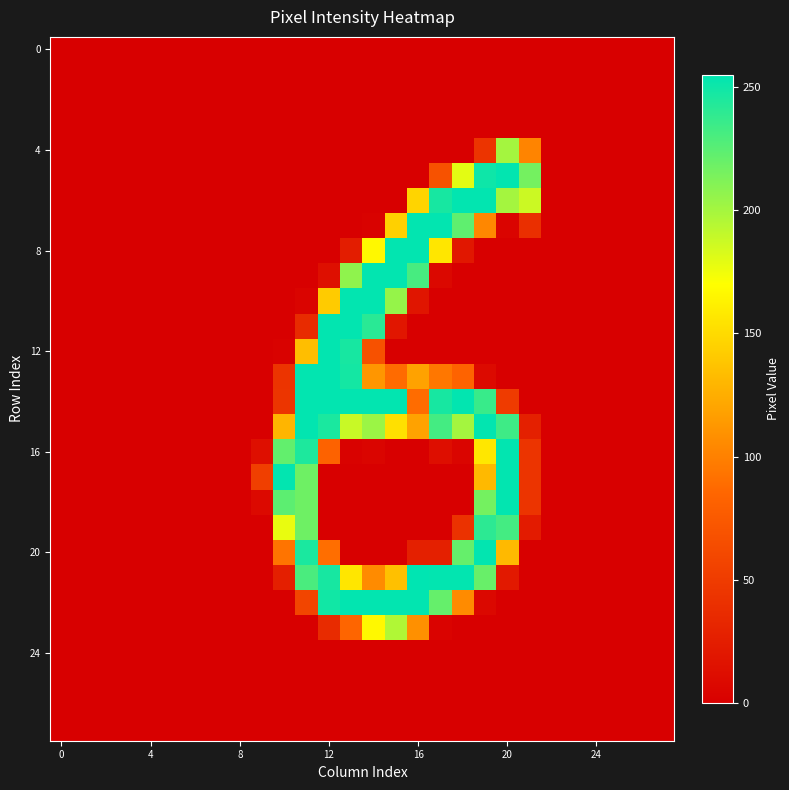

Count the number of categories in the chart.

28